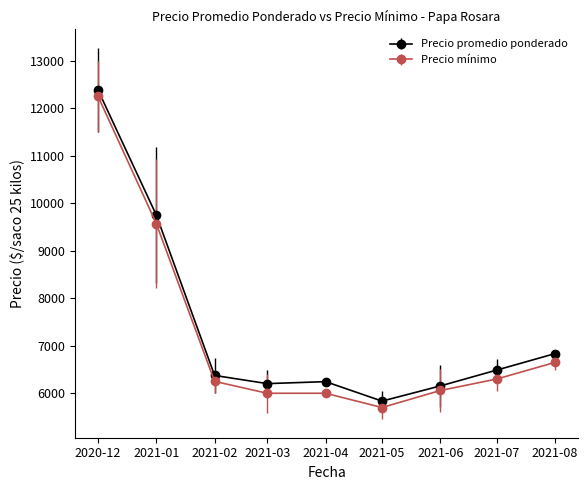

True or false: Precio mínimo has more than 2 points higher than both neighbors.

False